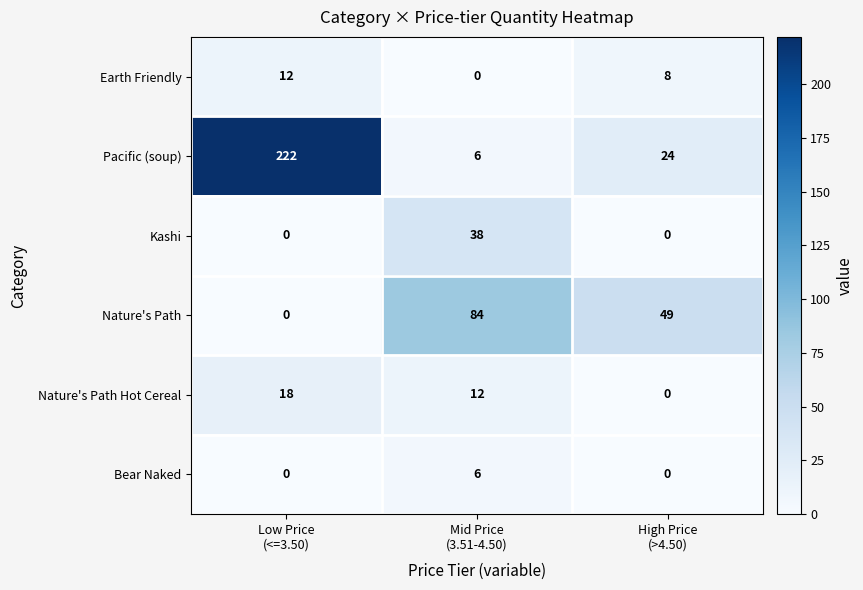

Count the Bear Naked values in the range 0 to 6.

3